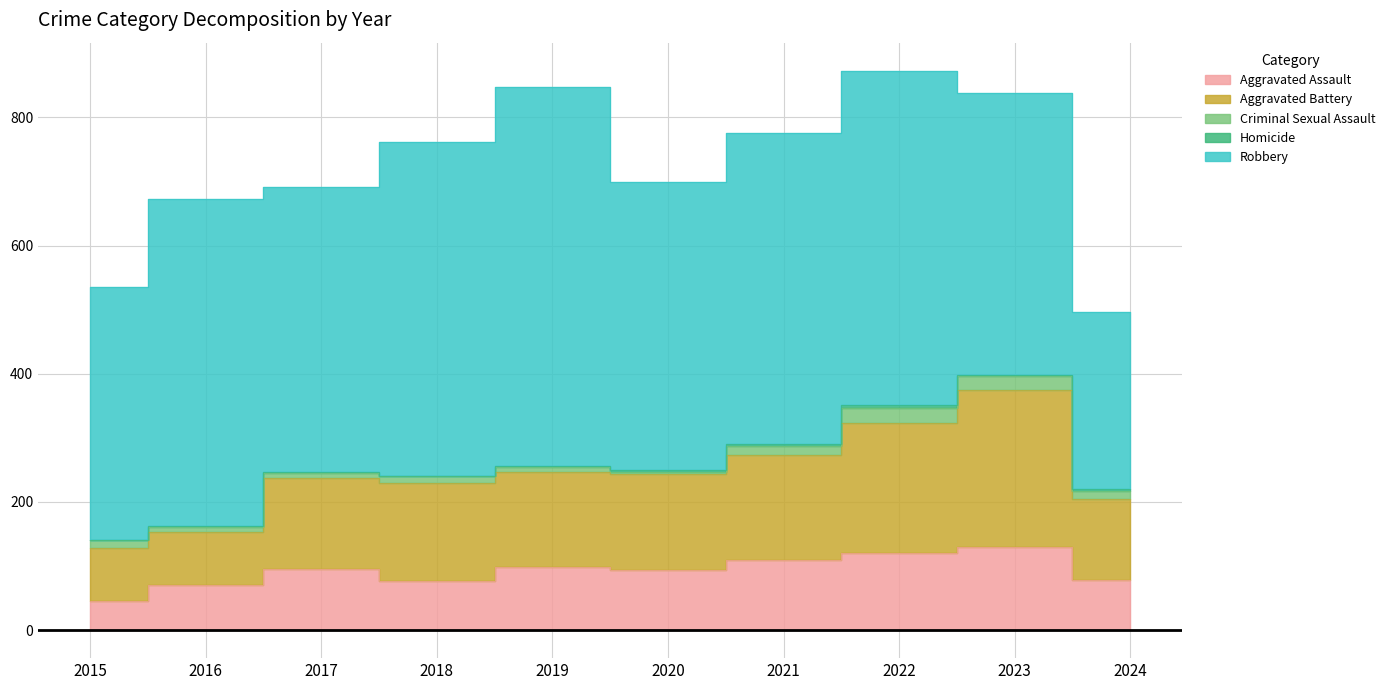

Which series changed the most between 2017 and 2024?

Robbery